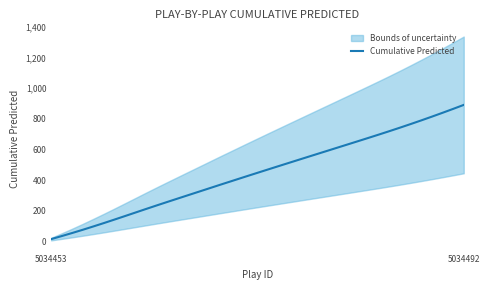

What is the maximum value for Cumulative Predicted?

890.7